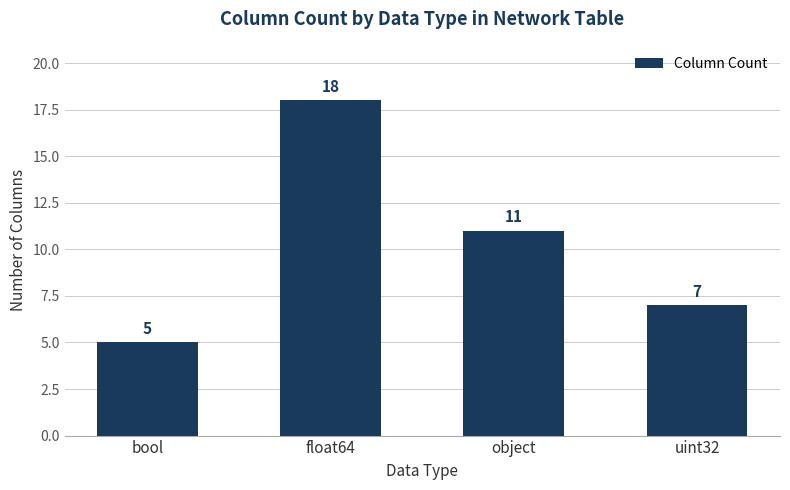

Where is the data nearest to the value 11?

object